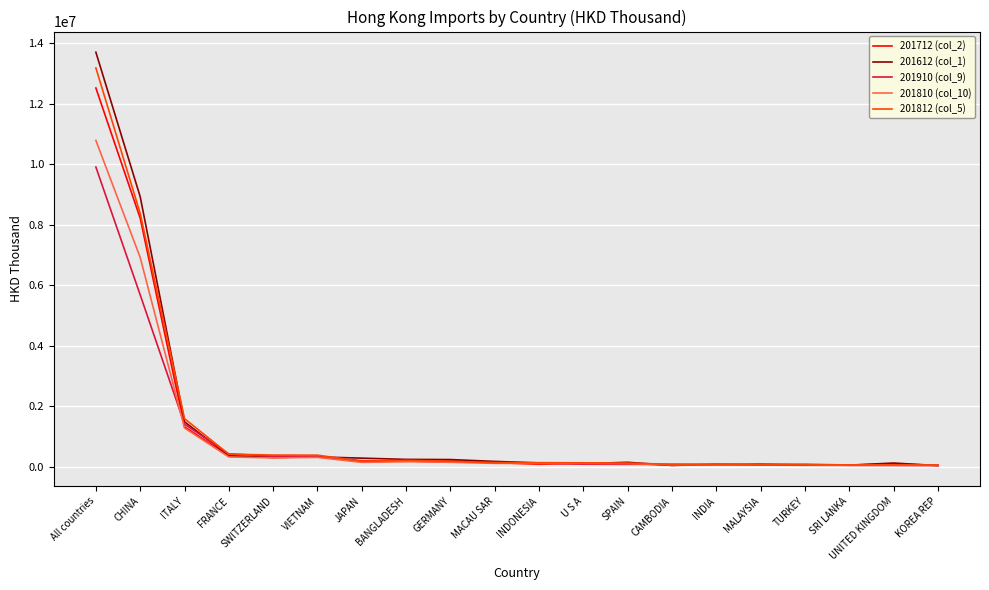

What is the sum of the 201810 (col_10) values at JAPAN and CAMBODIA?

209630.4